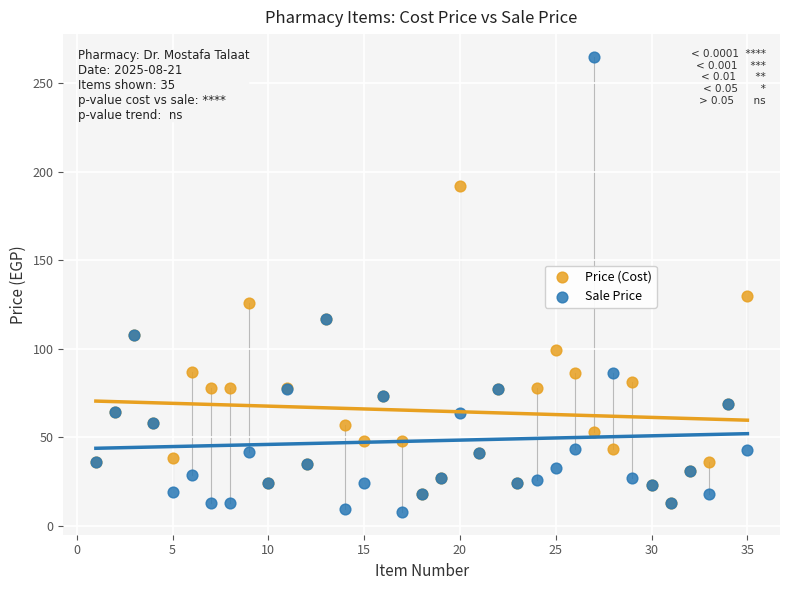

In the Price (Cost) series, what Y value is closest to 102?

99.0